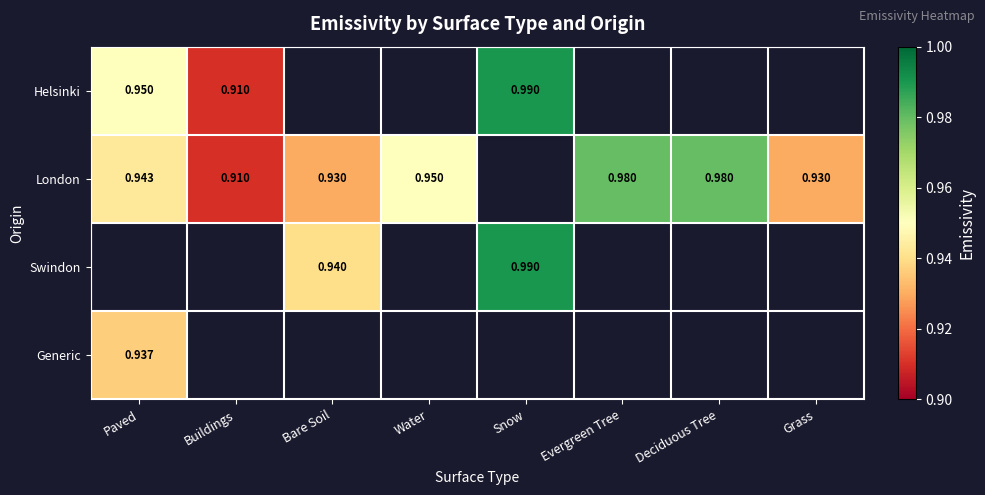

True or false: Swindon has a value of 1.5 at Bare Soil.

False